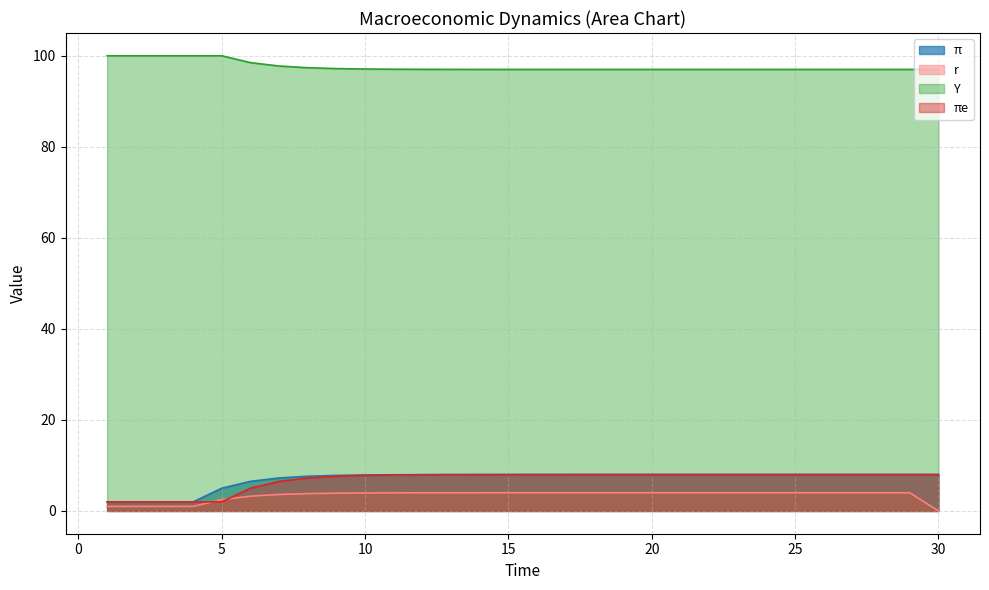

What is the difference between the highest and lowest values at 14?

93.0